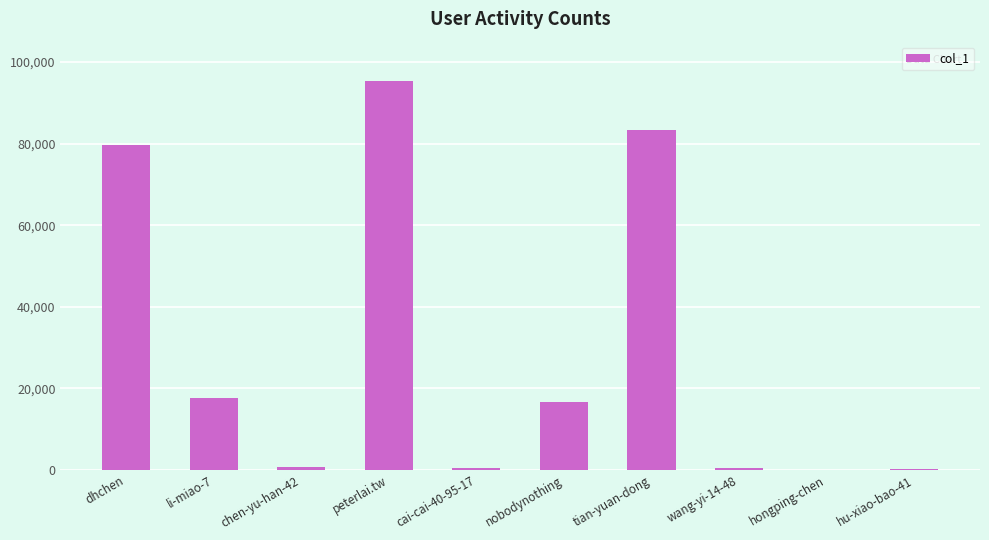

What is the sum of all values?

294757